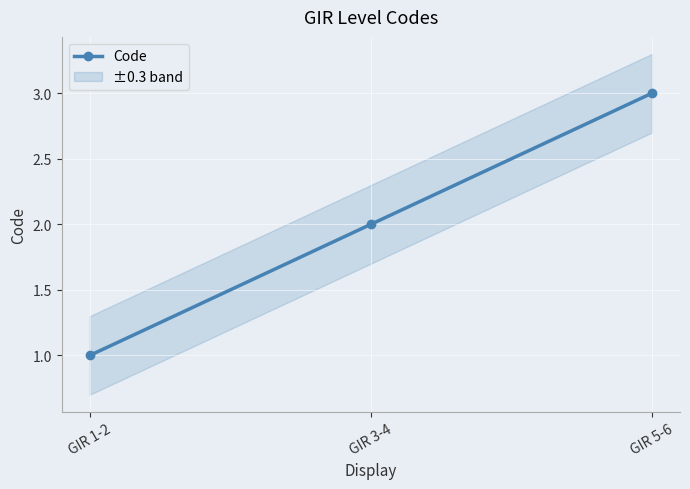

How many values are between 1 and 3?

3